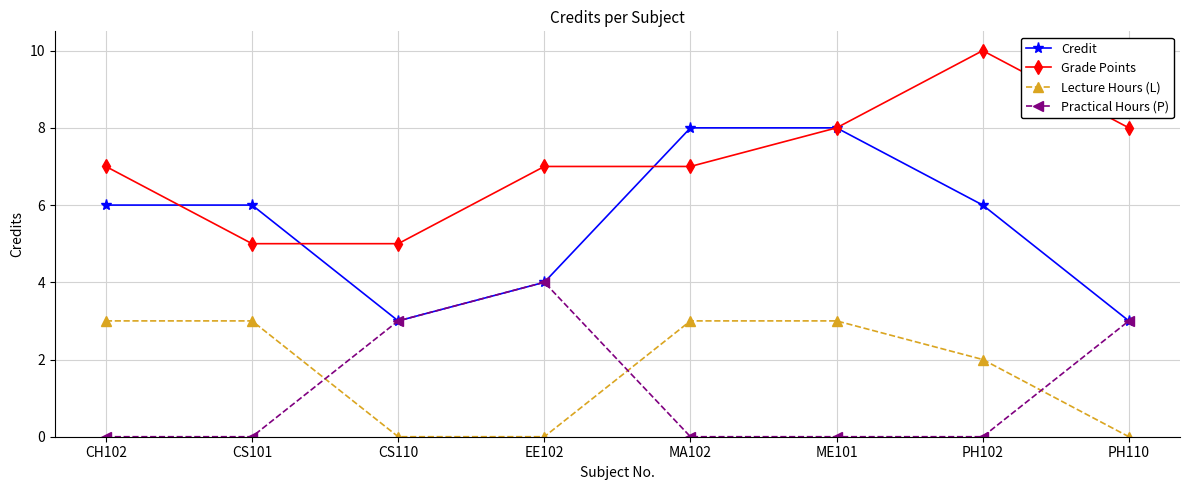

Reading right to left, list all the values displayed in this chart.

Credit: 3	6	8	8	4	3	6	6
Grade Points: 8	10	8	7	7	5	5	7
Lecture Hours (L): 0	2	3	3	0	0	3	3
Practical Hours (P): 3	0	0	0	4	3	0	0